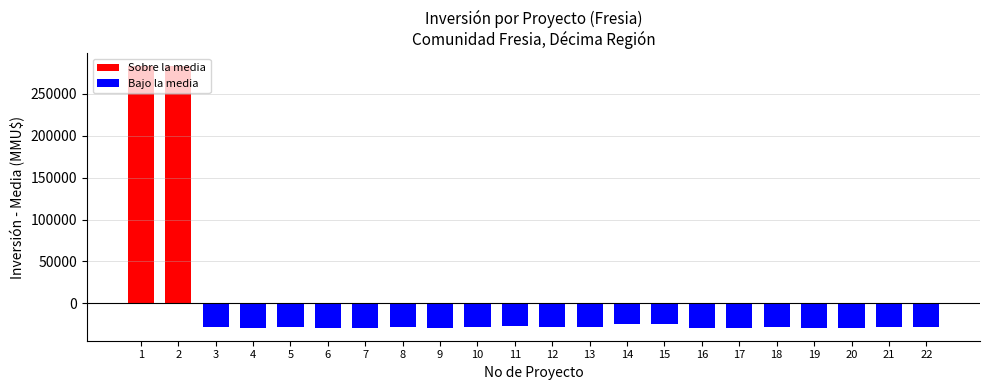

Rank the categories by value from lowest to highest.

17, 19, 9, 7, 16, 6, 20, 4, 12, 13, 8, 3, 10, 22, 5, 21, 18, 11, 14, 15, 1, 2